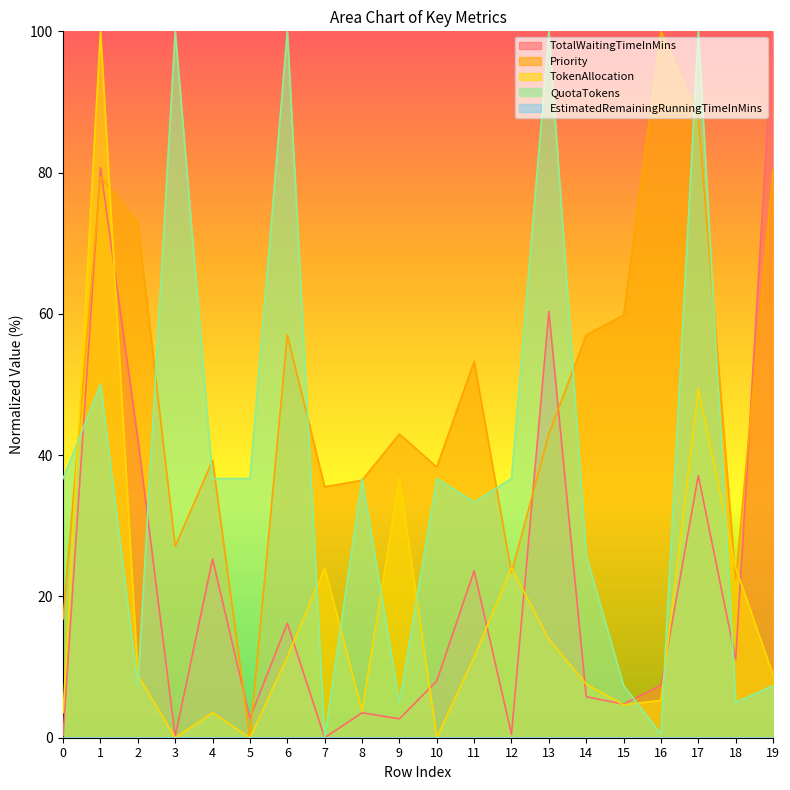

Where is the first local minimum for TotalWaitingTimeInMins?

3